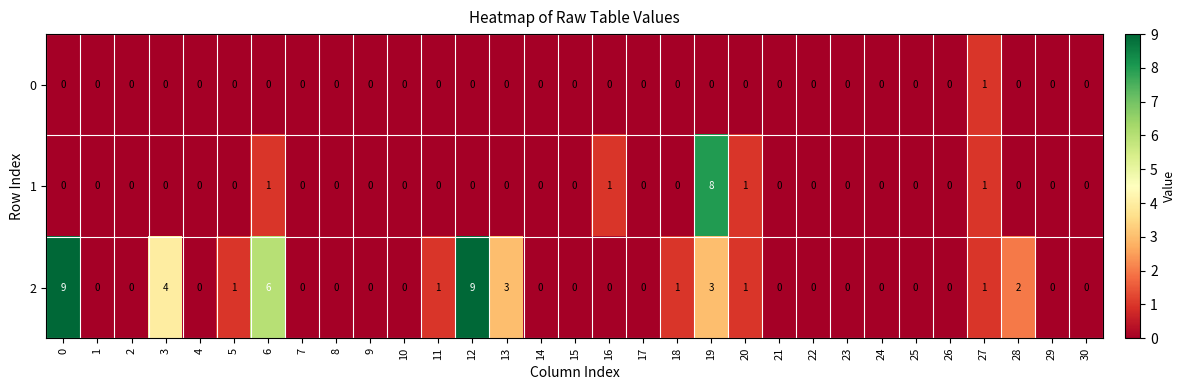

The 0 series shows 0 at 2. True or false?

True